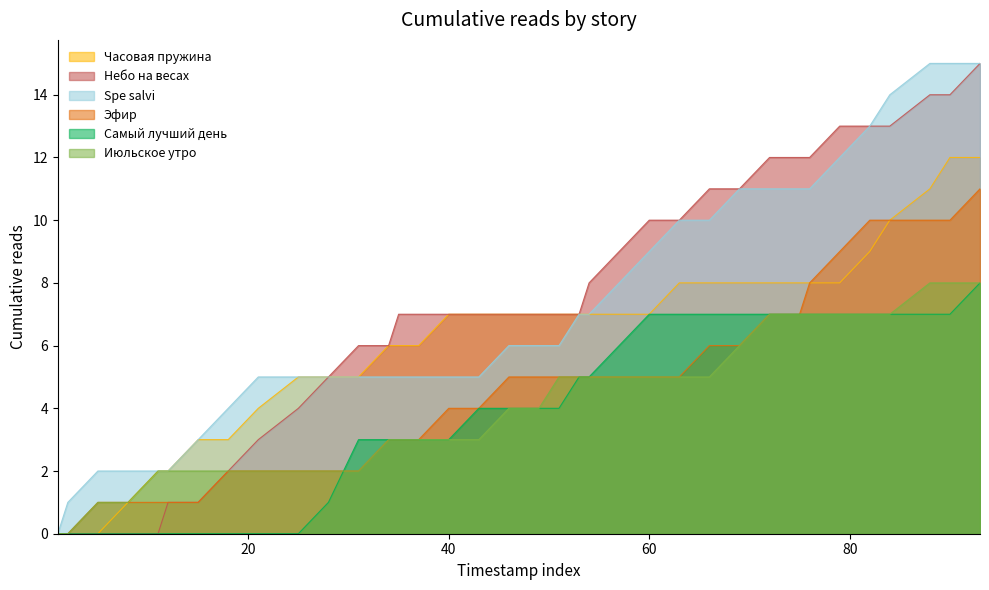

What position from the left is 08.08 16:30?

20